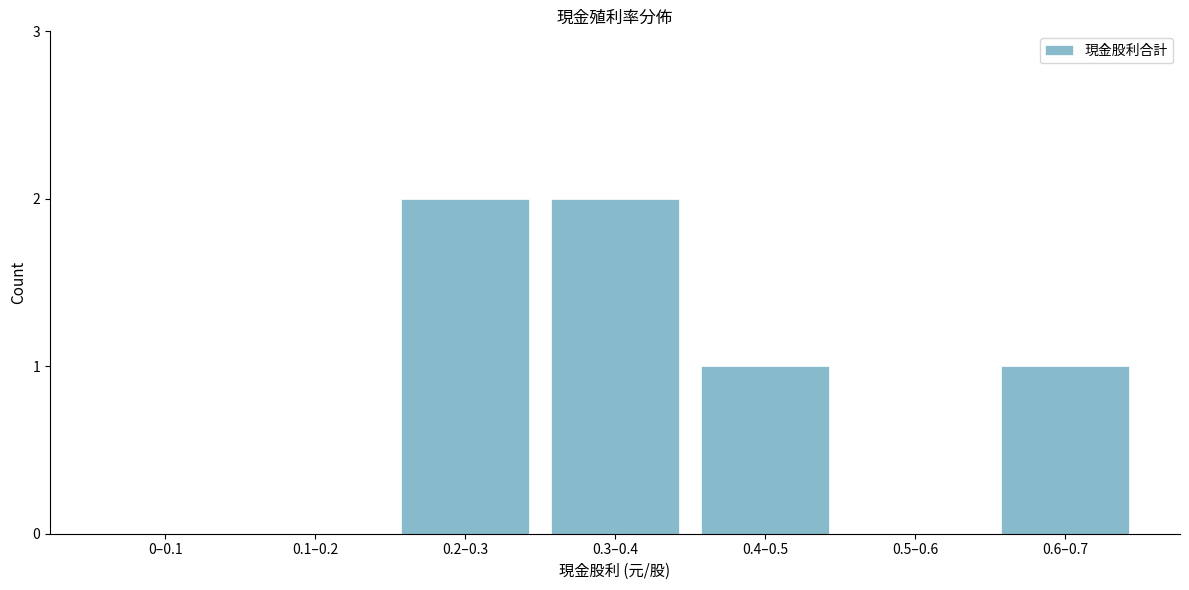

Reading left to right, transcribe all the data shown in this chart.

0–0.1=0	0.1–0.2=0	0.2–0.3=2	0.3–0.4=2	0.4–0.5=1	0.5–0.6=0	0.6–0.7=1